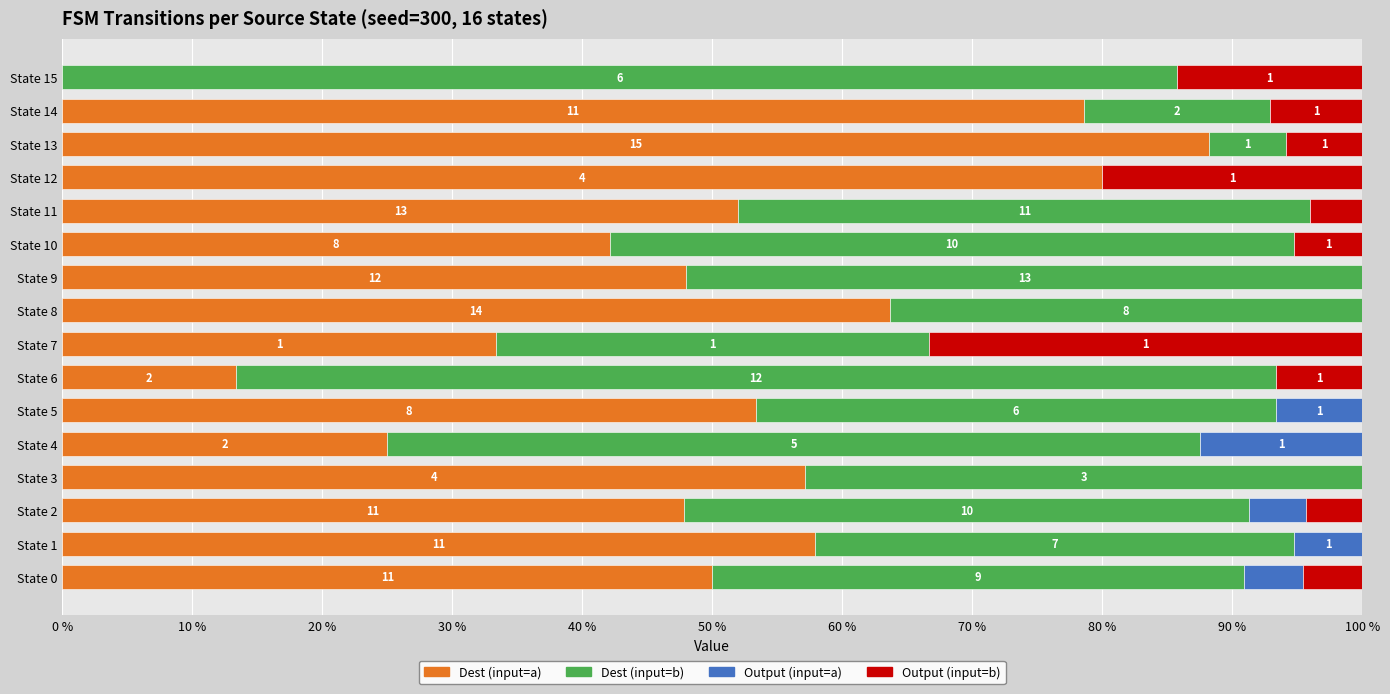

What are all the series names shown in the legend?

Dest (input=a), Dest (input=b), Output (input=a), Output (input=b)